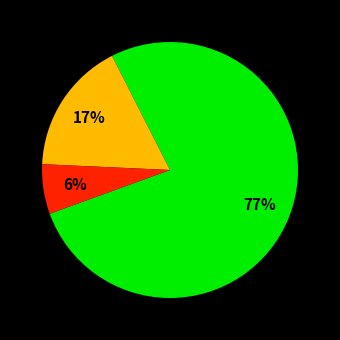

Is there any slice that represents more than half of the pie?

Yes